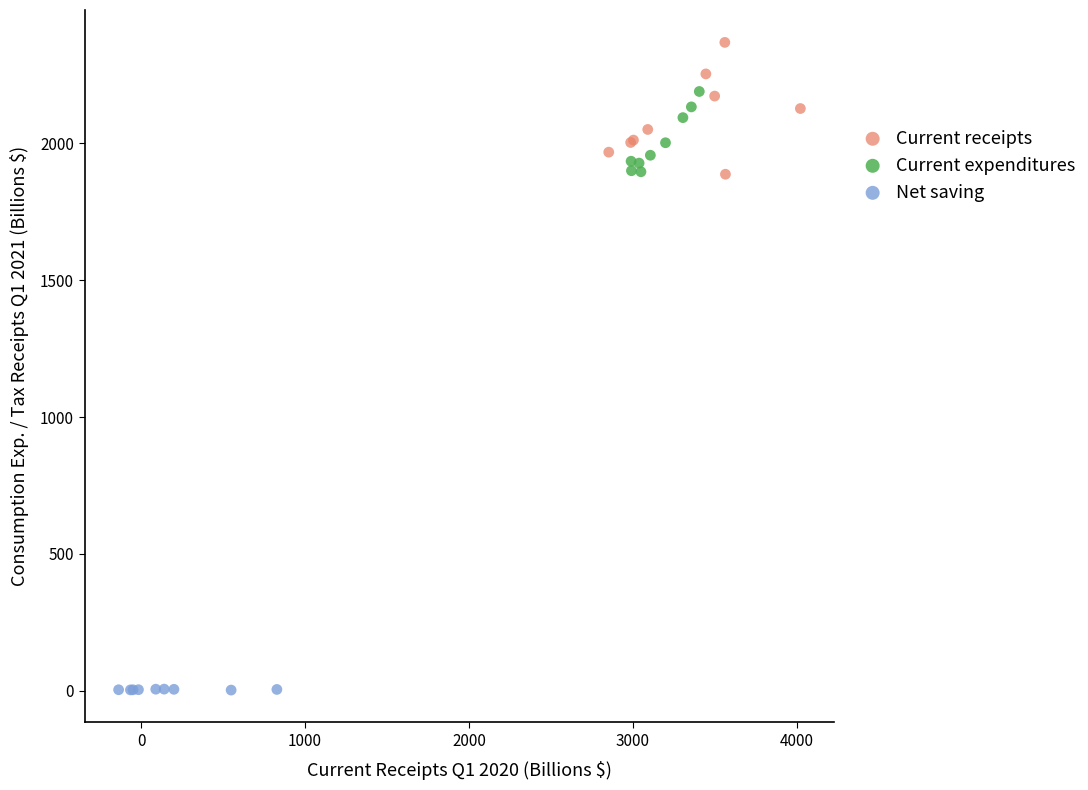

Which series contains the highest Y value?

Current receipts